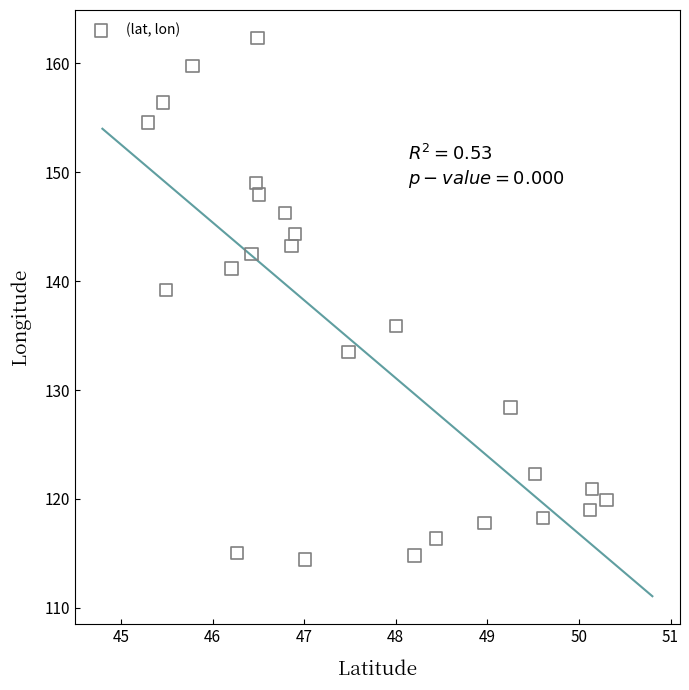

What Y value in the scatter plot is closest to 138?

139.2